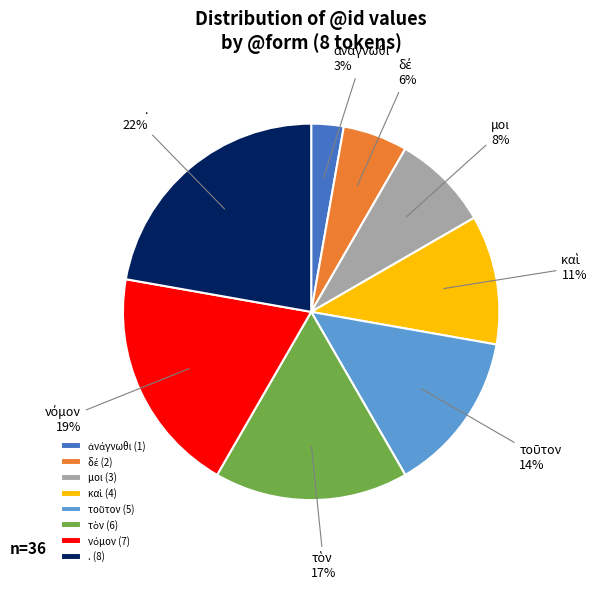

To the nearest percent, what is the average slice percentage?

12%